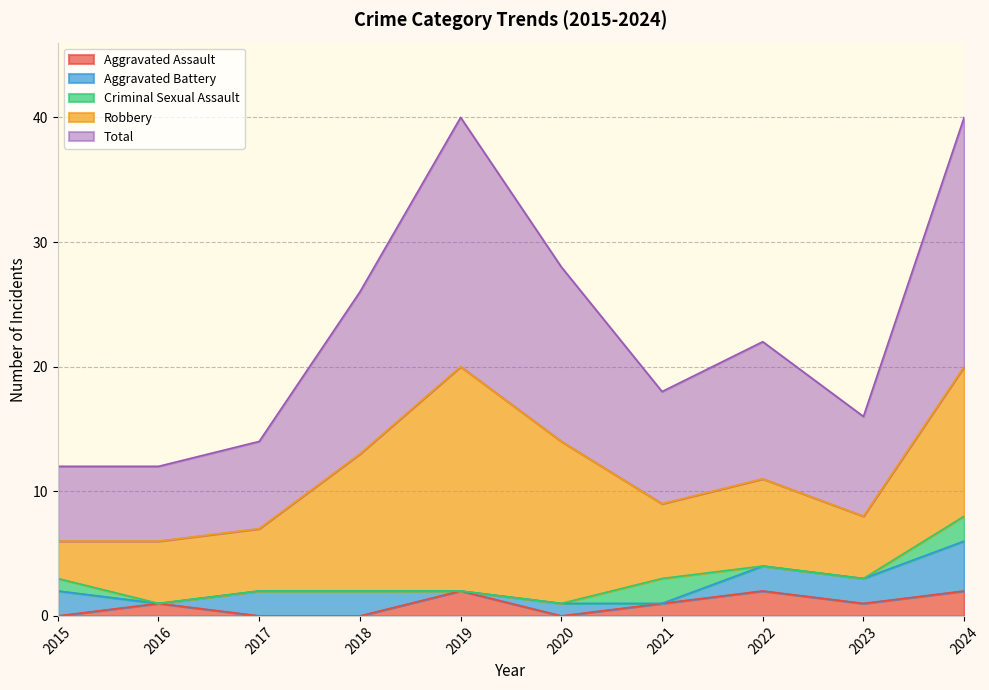

Which category has the highest value in the Aggravated Battery series?

2024